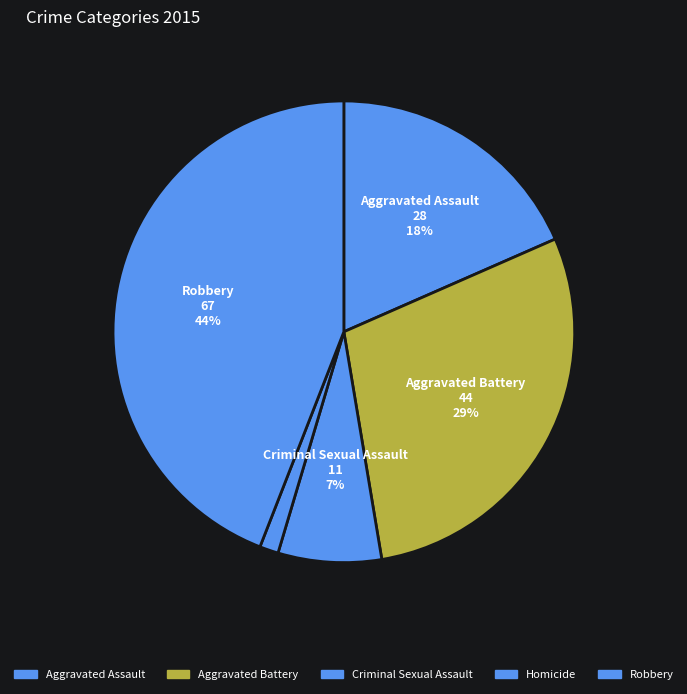

Count the number of slices in the pie.

5